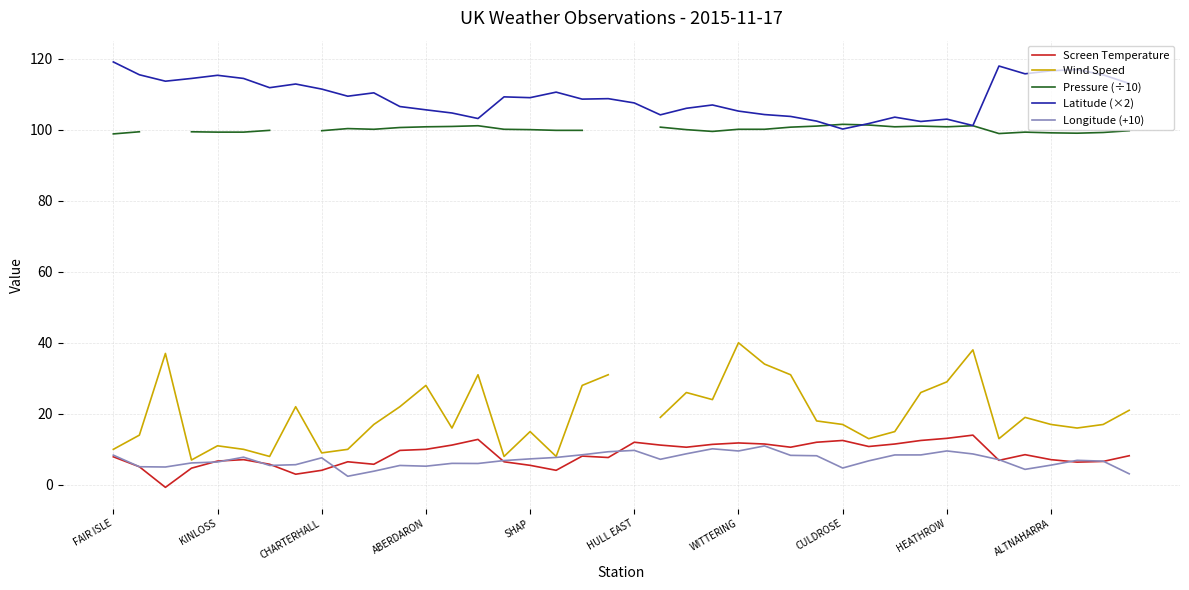

What is the highest value of the Longitude (+10) series?

11.0